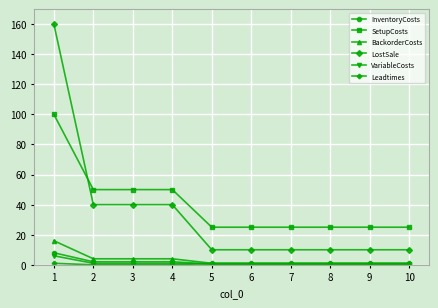

Which series changed the most between 3 and 5?

LostSale